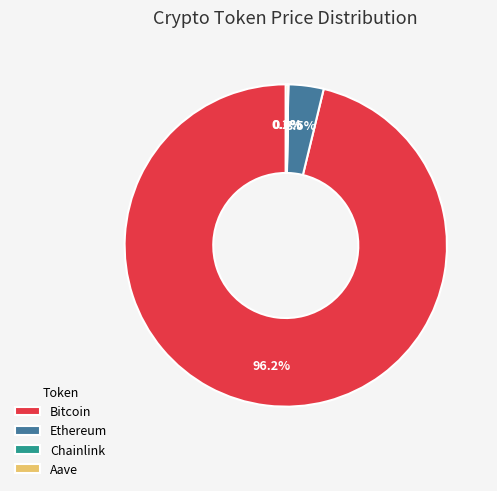

Which slice represents more than half of the pie?

Bitcoin